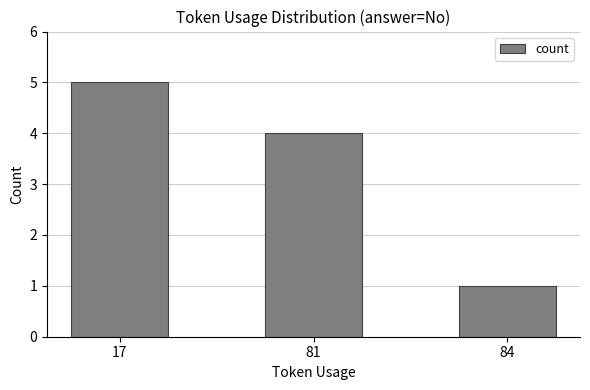

How many bars are there in total?

3